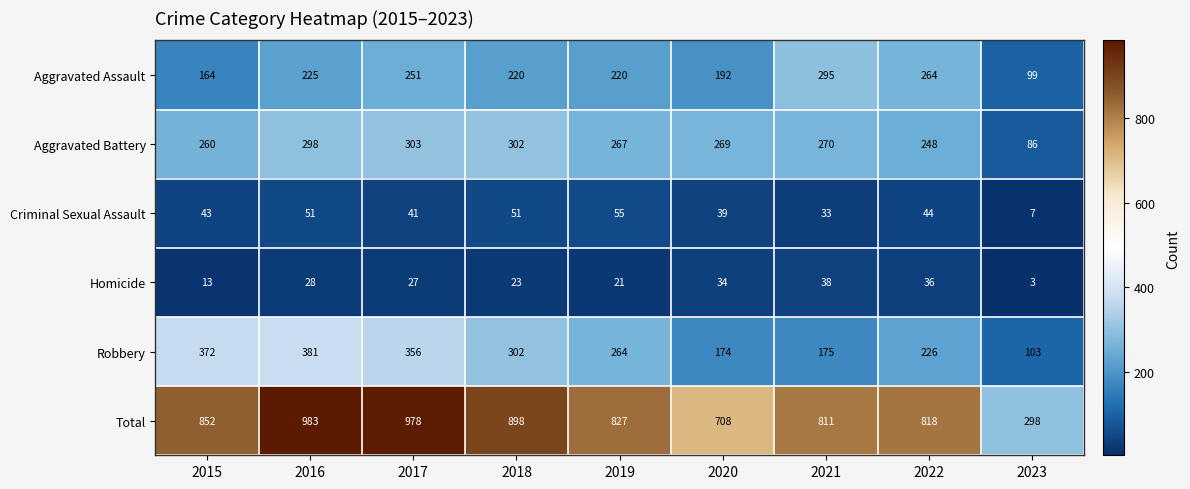

What is the difference between the second highest and minimum values in the Criminal Sexual Assault series?

44